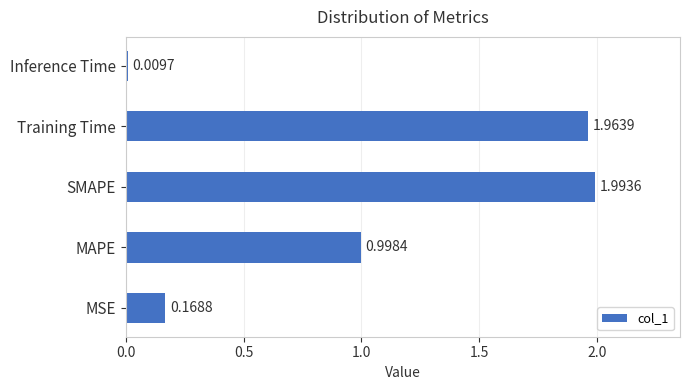

Between MAPE and Inference Time, which is larger?

MAPE